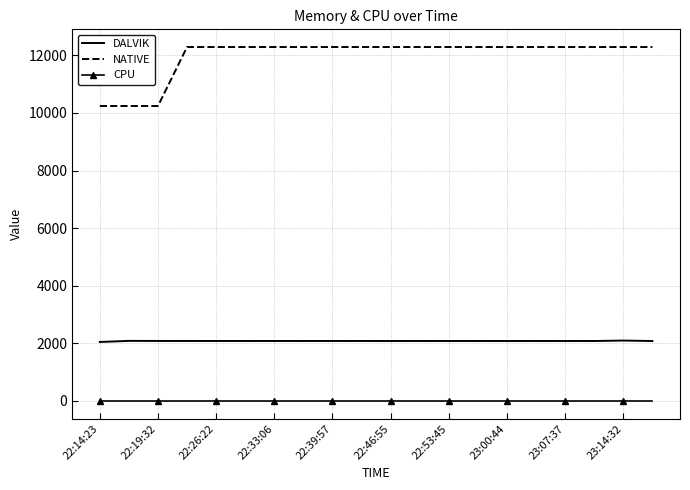

Which series has the largest total across all categories?

NATIVE